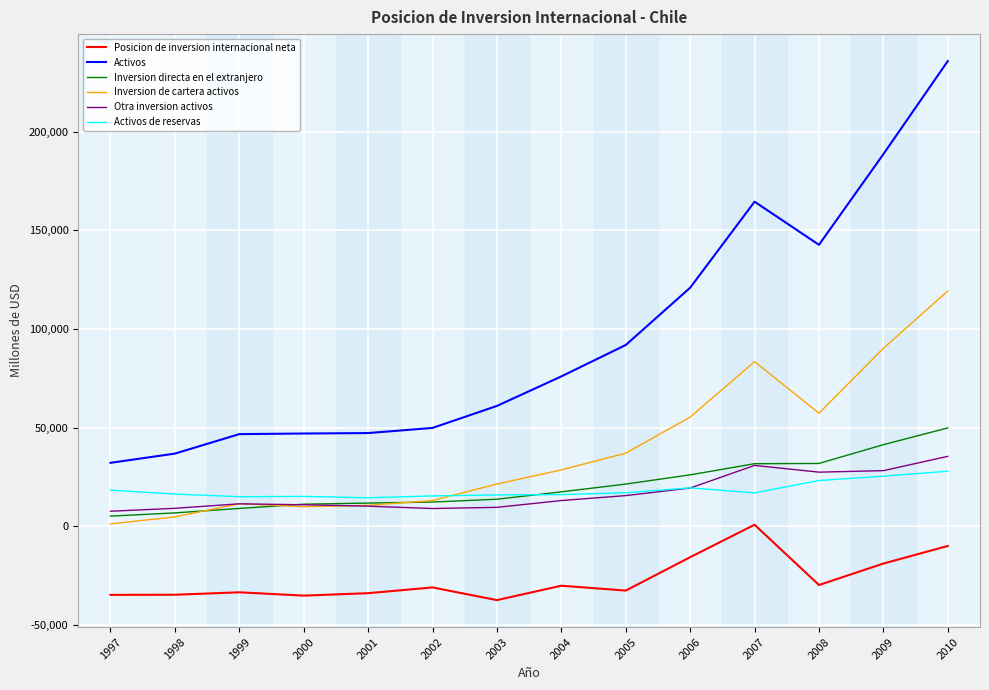

The value of Posicion de inversion internacional neta at 2009 is -7350. True or false?

False